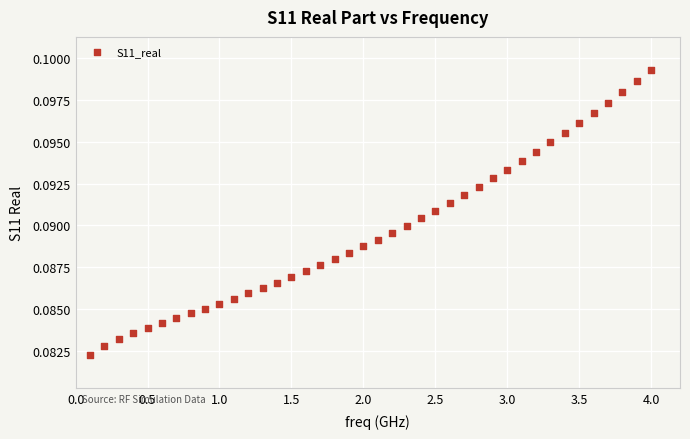

What is the range of X values (max minus min)?

3.9